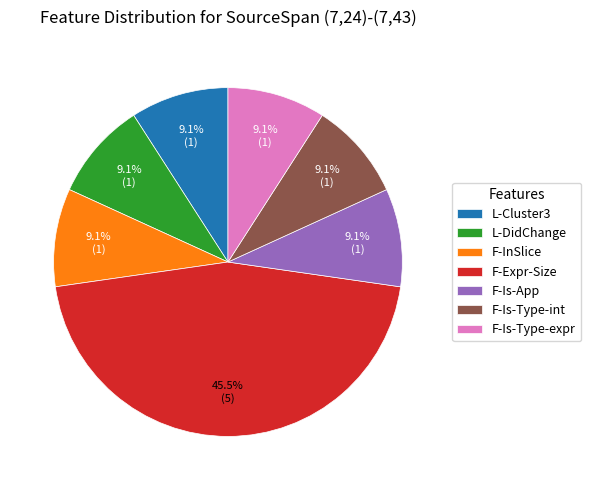

What percentage is NOT represented by L-Cluster3?

90.9%